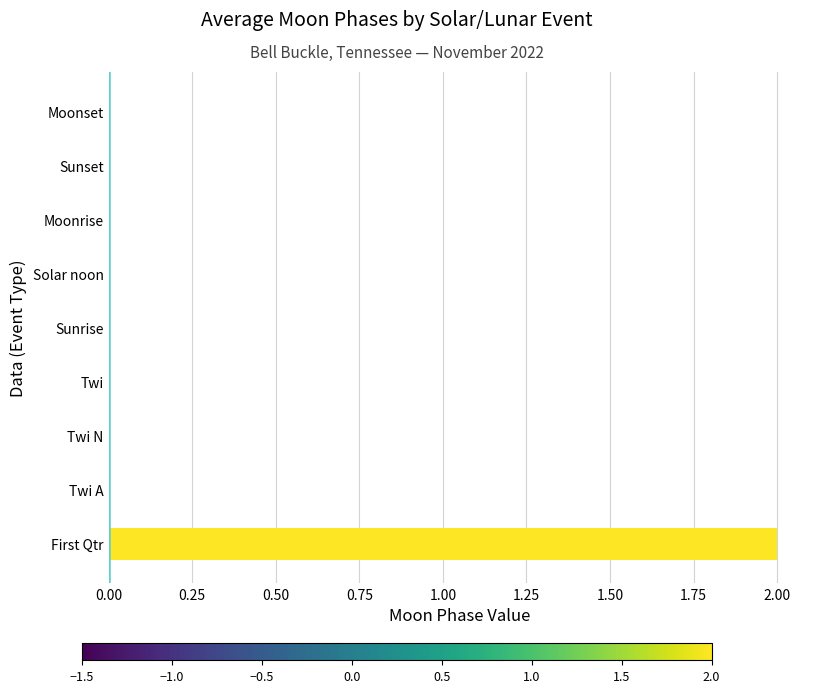

How many values are between 0 and 1?

8